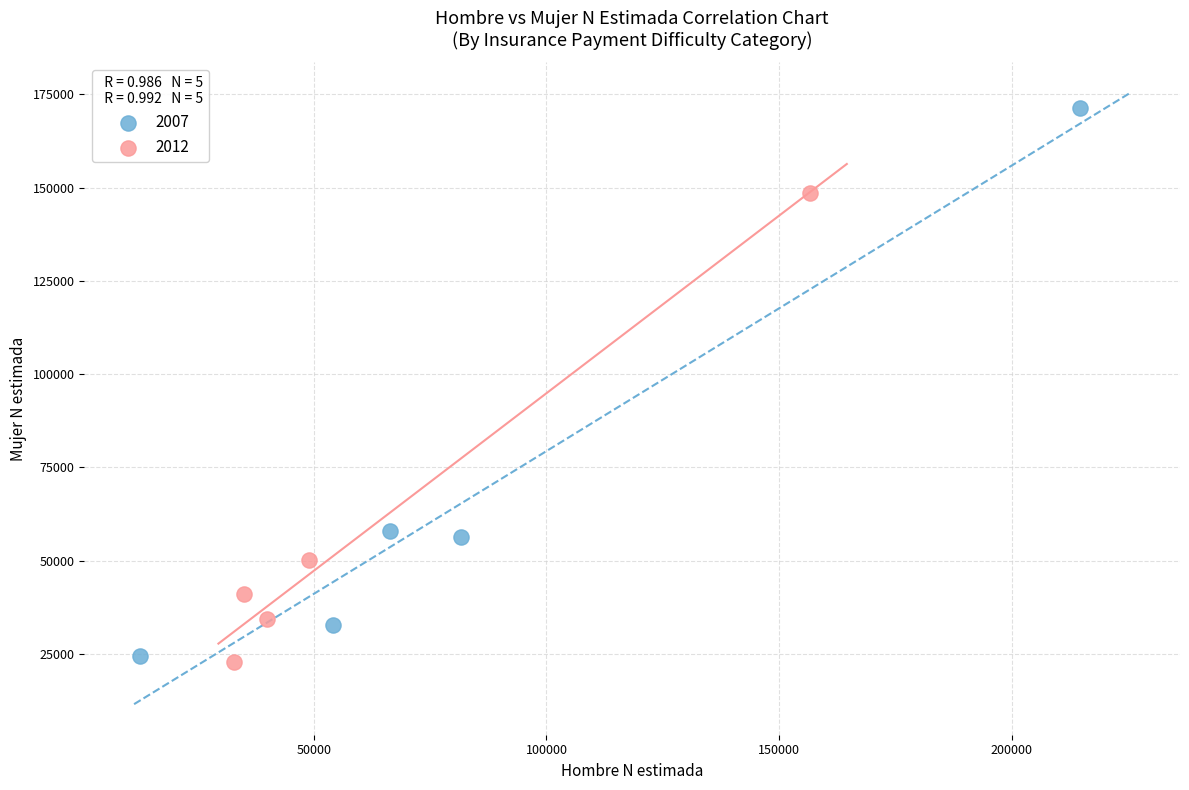

Which series has the largest Y range (max minus min)?

2007